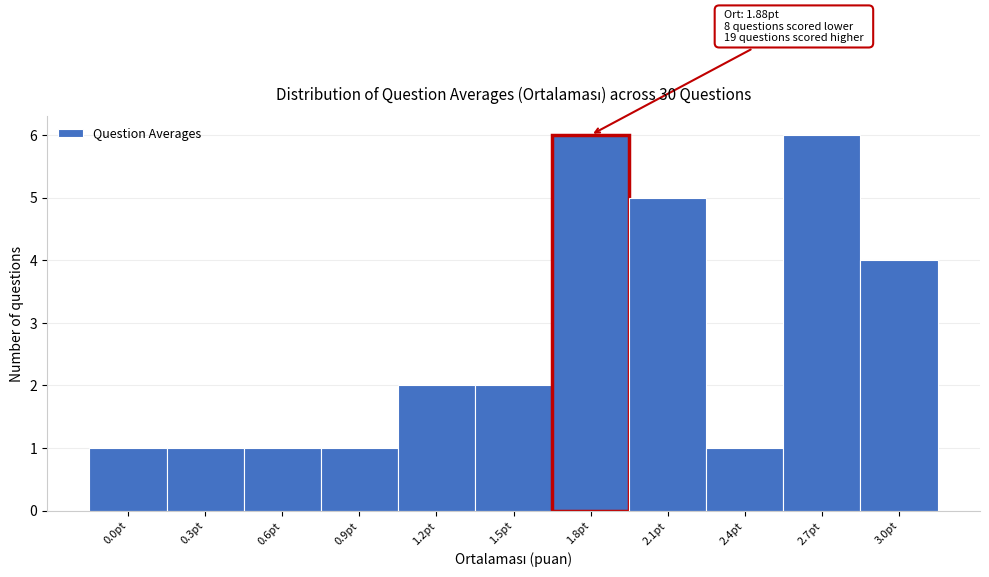

Reading right to left, extract all data points from this chart.

4	6	1	5	6	2	2	1	1	1	1